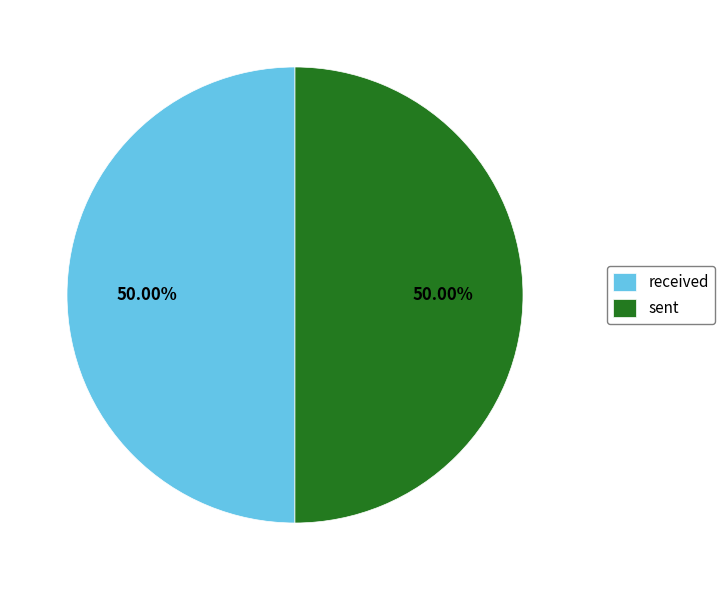

Approximately how many times larger is the value at received compared to sent?

1.0